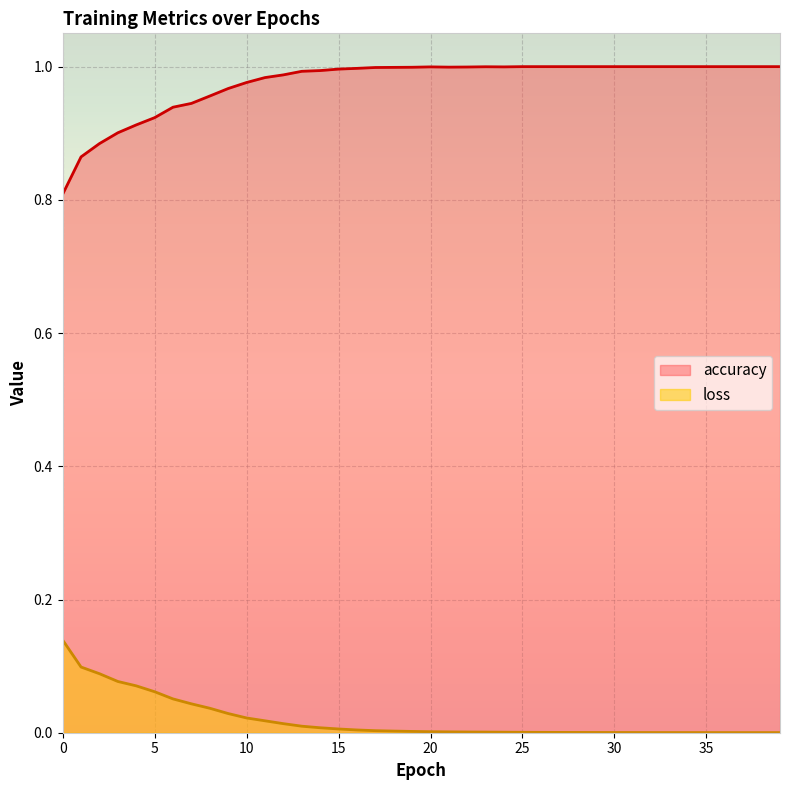

List the series in order of their peak value, lowest first.

loss, accuracy